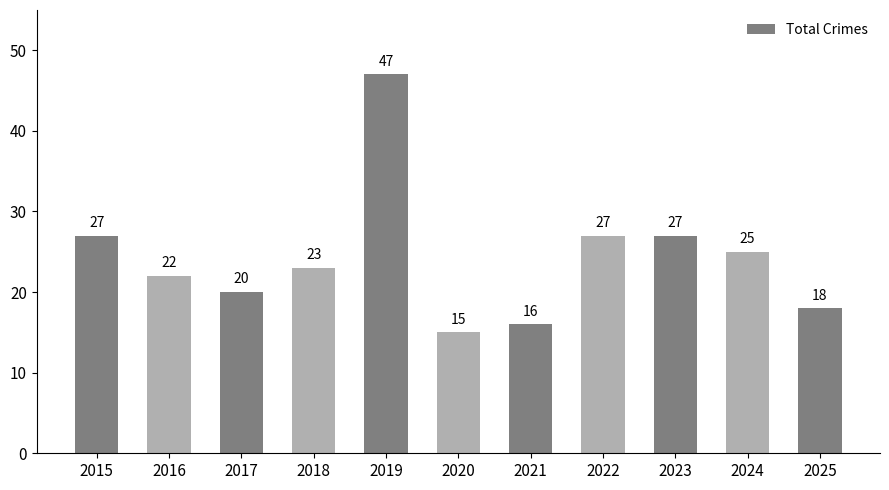

Reading left to right, what are all the values shown in this chart?

27	22	20	23	47	15	16	27	27	25	18